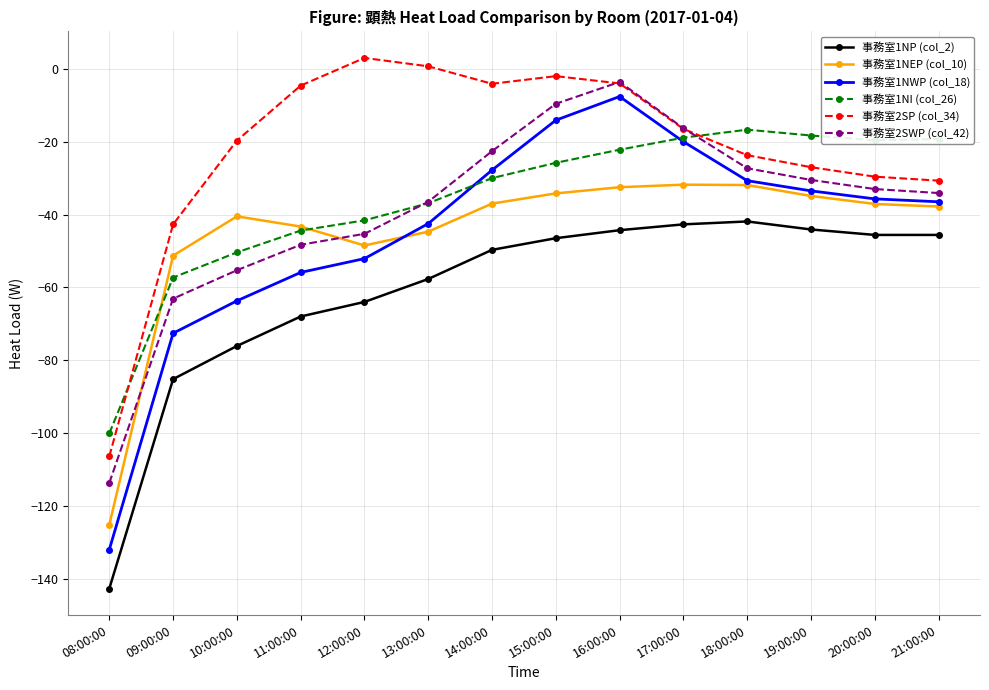

What is the value of the 事務室2SWP (col_42) point at the 1st from the left?

-113.7